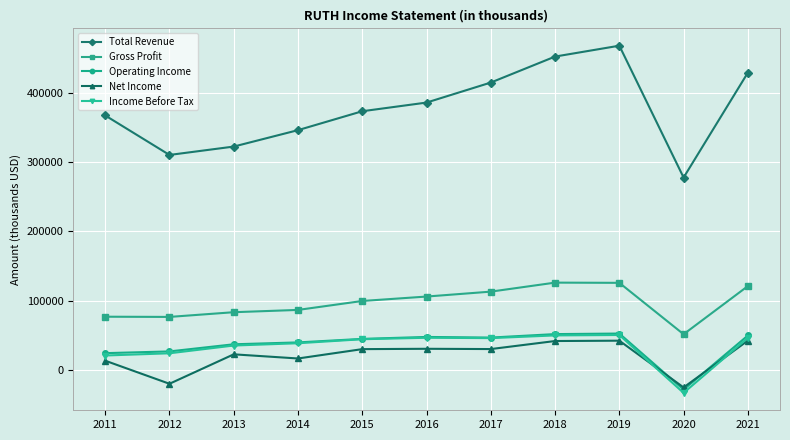

At which category does Total Revenue reach its first local peak?

2019